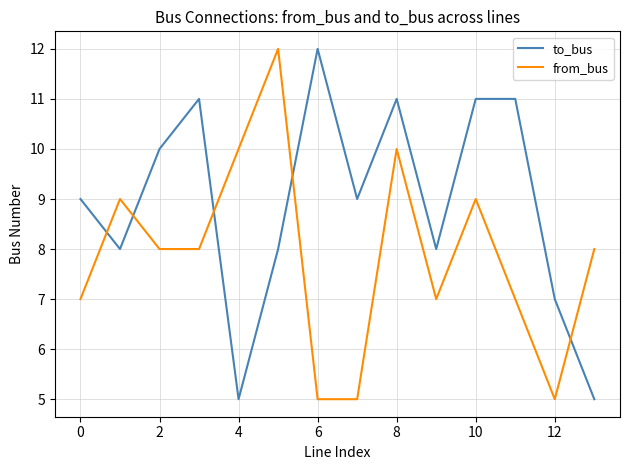

Count the to_bus values in the range 8 to 11.

10